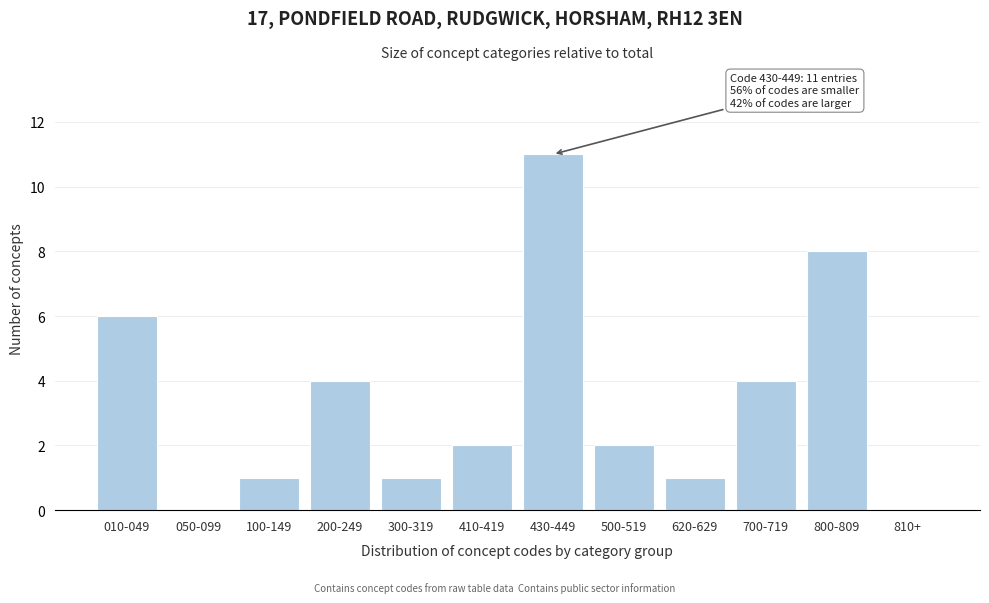

Reading left to right, transcribe all the data shown in this chart.

010-049=6	050-099=0	100-149=1	200-249=4	300-319=1	410-419=2	430-449=11	500-519=2	620-629=1	700-719=4	800-809=8	810+=0